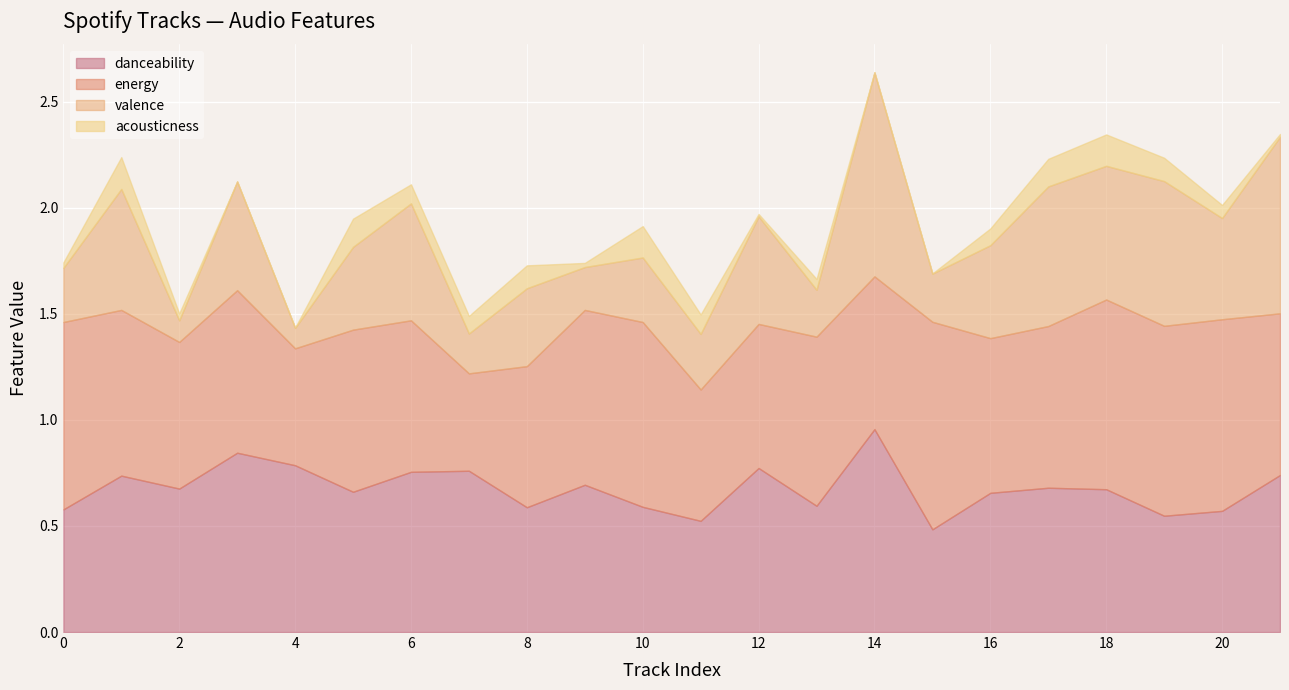

Rank the series by their maximum value, from lowest to highest.

acousticness, danceability, valence, energy